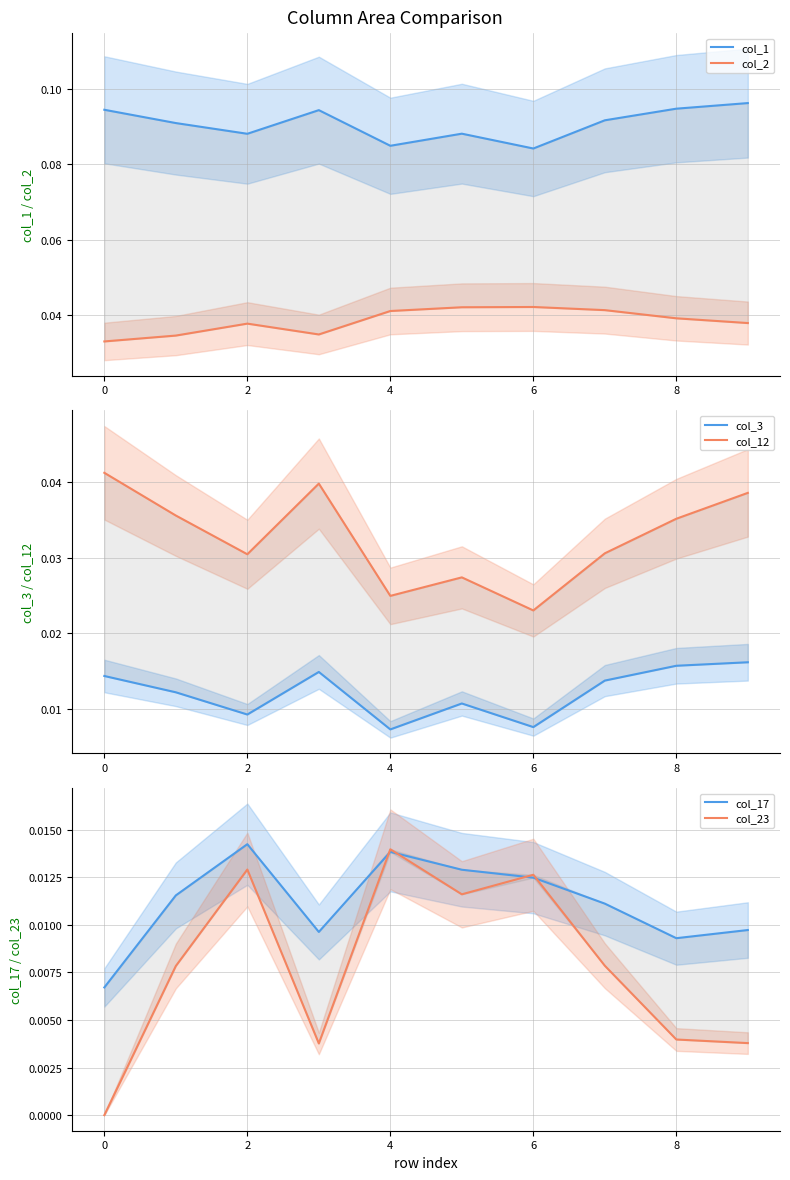

Does the chart display data point markers on the line(s)?

No